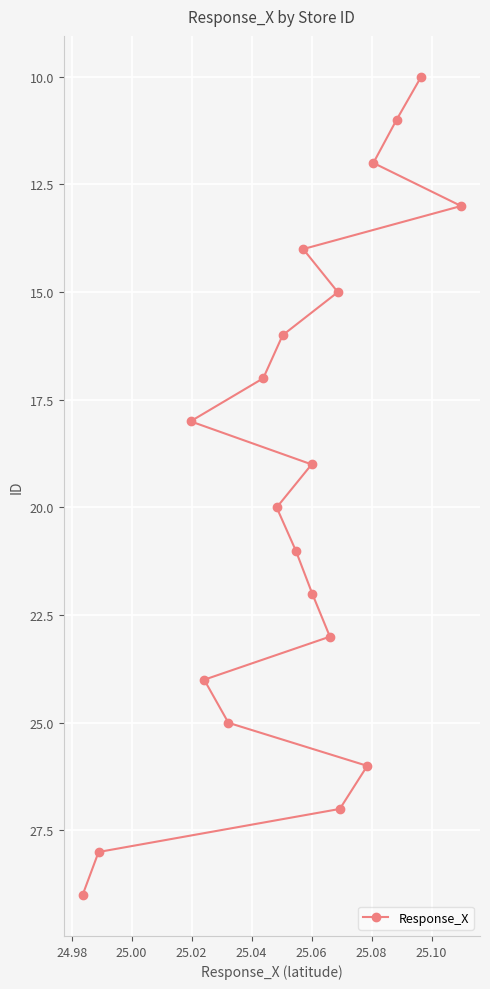

What is the greatest value displayed?

29